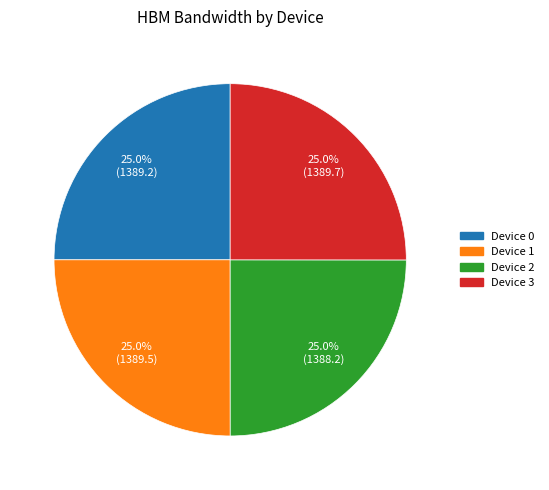

Approximately how many times larger is the value at Device 2 compared to Device 3?

1.0